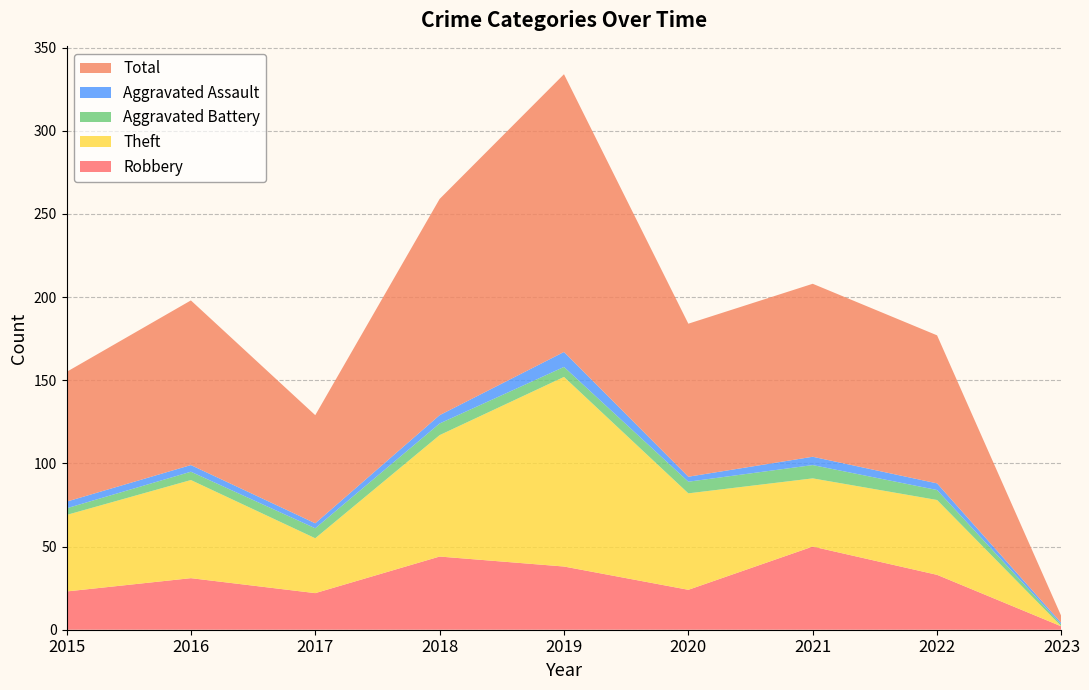

Reading right to left, list all the values displayed in this chart.

Robbery: 2023=2	2022=33	2021=50	2020=24	2019=38	2018=44	2017=22	2016=31	2015=23
Theft: 2023=0	2022=45	2021=41	2020=58	2019=114	2018=73	2017=33	2016=59	2015=46
Aggravated Battery: 2023=1	2022=6	2021=8	2020=7	2019=6	2018=7	2017=6	2016=5	2015=4
Aggravated Assault: 2023=1	2022=4	2021=5	2020=3	2019=9	2018=5	2017=3	2016=4	2015=4
Total: 2023=4	2022=89	2021=104	2020=92	2019=167	2018=130	2017=65	2016=99	2015=78